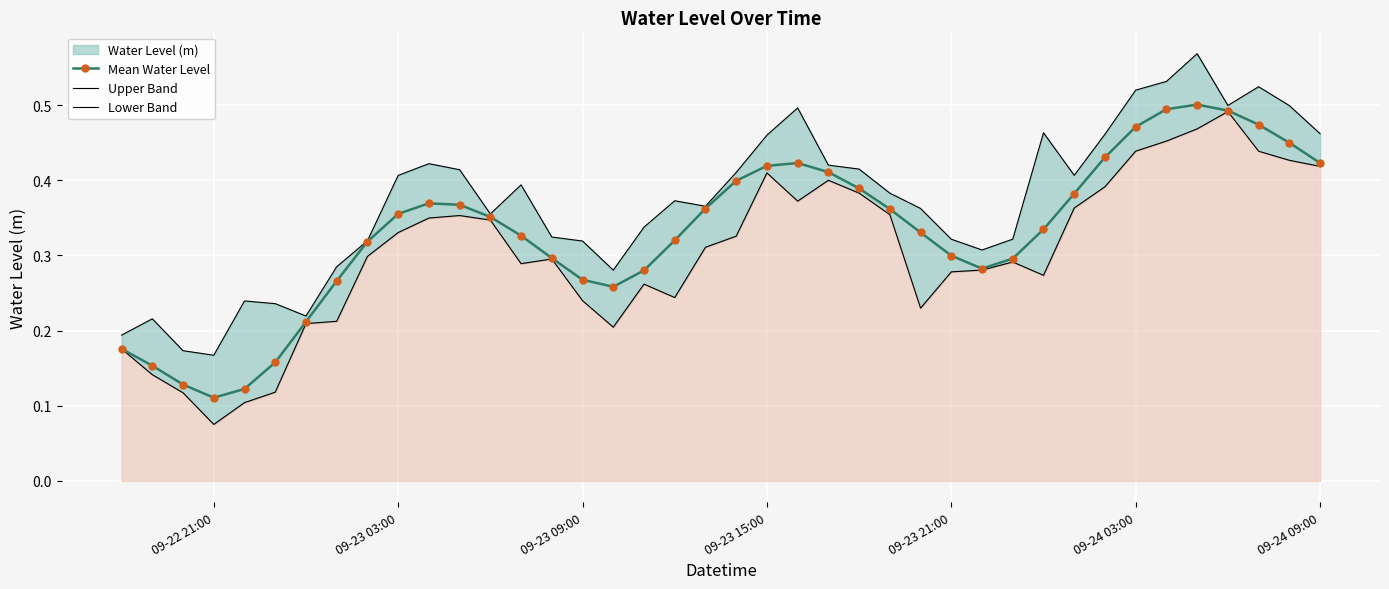

Count the Mean Water Level values in the range 0 to 1.

40